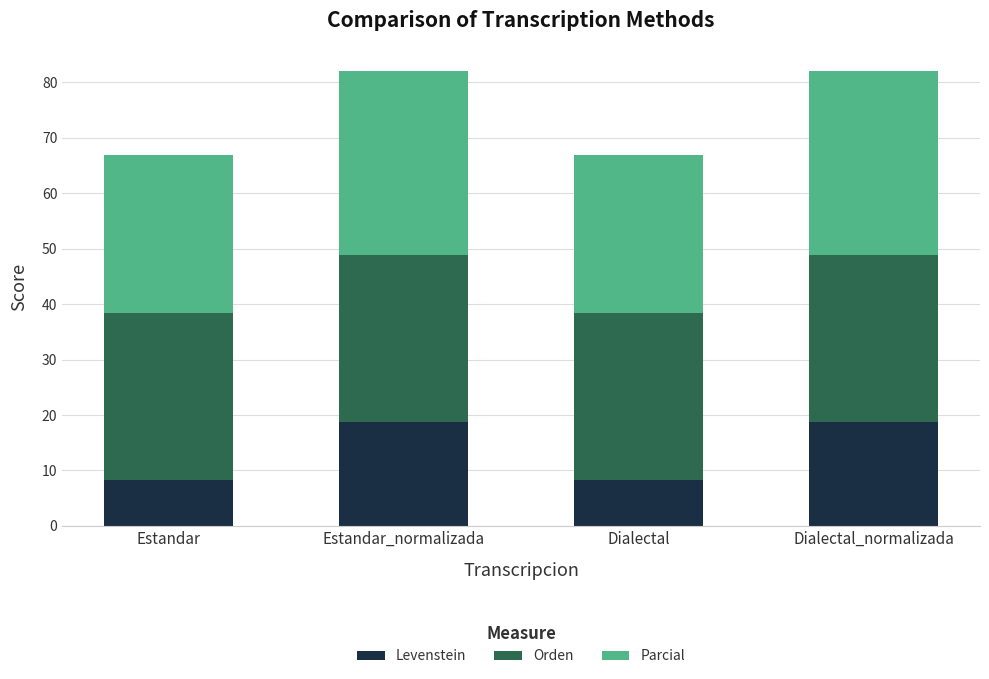

The value of Levenstein at Estandar_normalizada is 18.8. True or false?

True